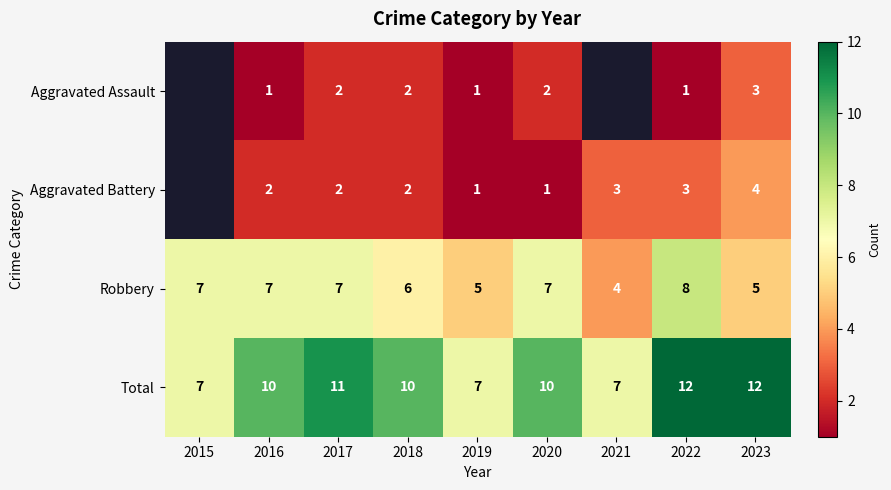

Is the value of Total at 2018 greater than the value of Robbery at 2016?

Yes